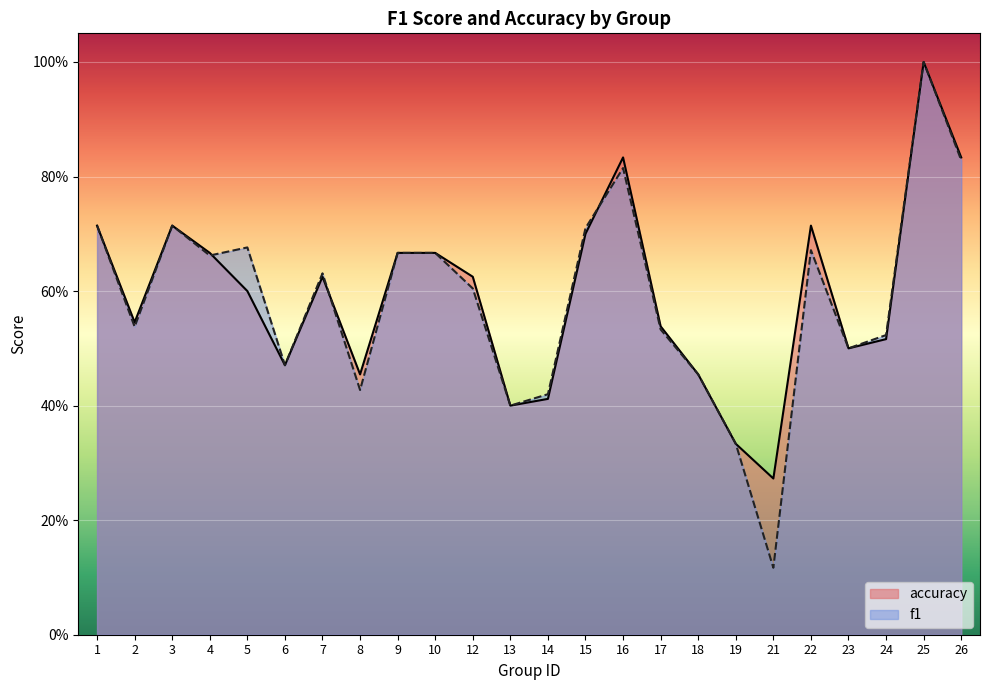

What is the sum of all f1 values?

14.1